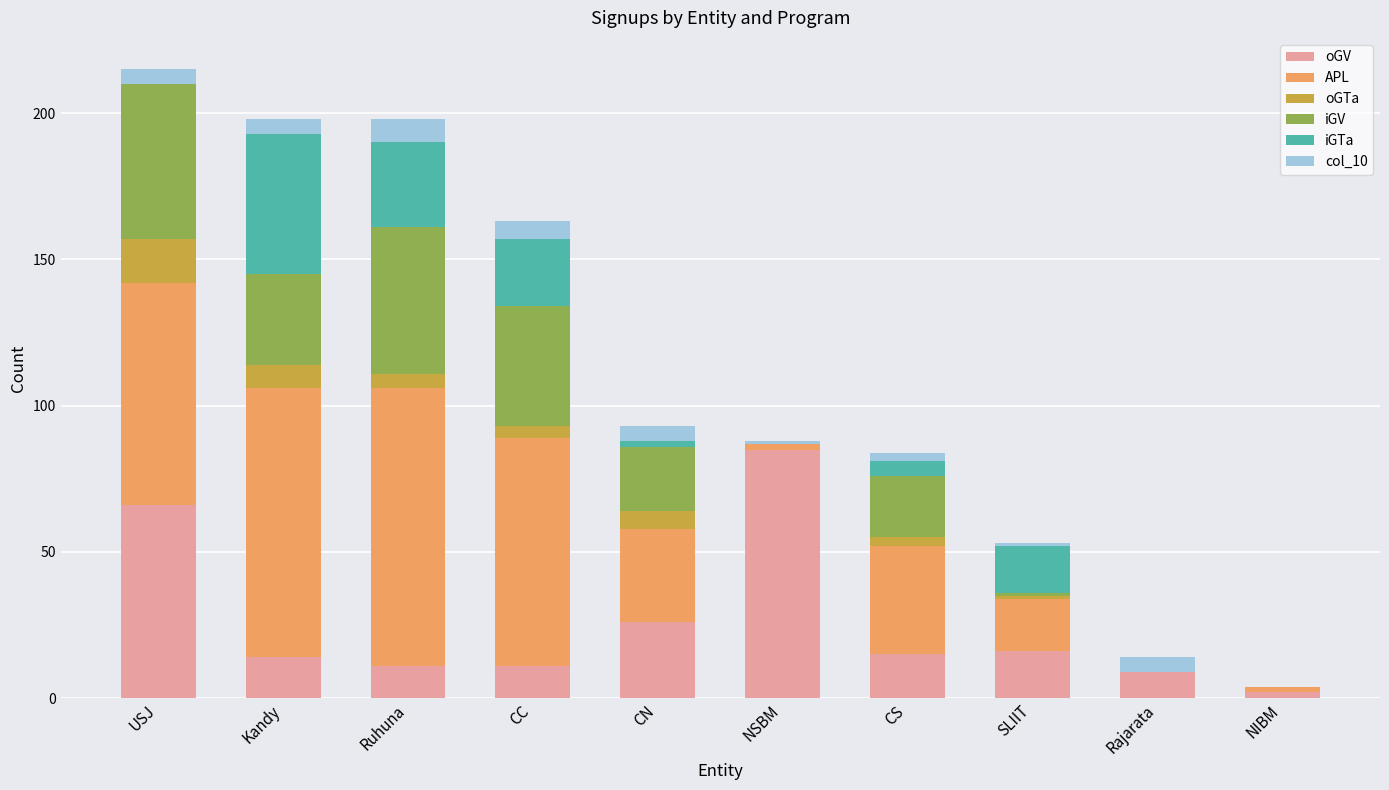

At which category is the sum across all series the highest?

USJ